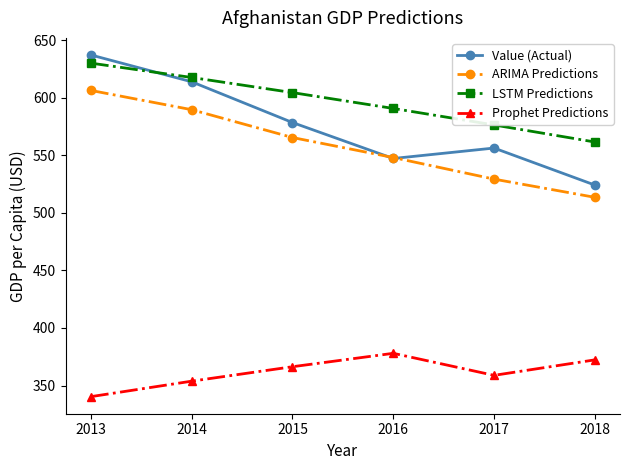

What is the value of the LSTM Predictions point at the 1st from the left?

630.1